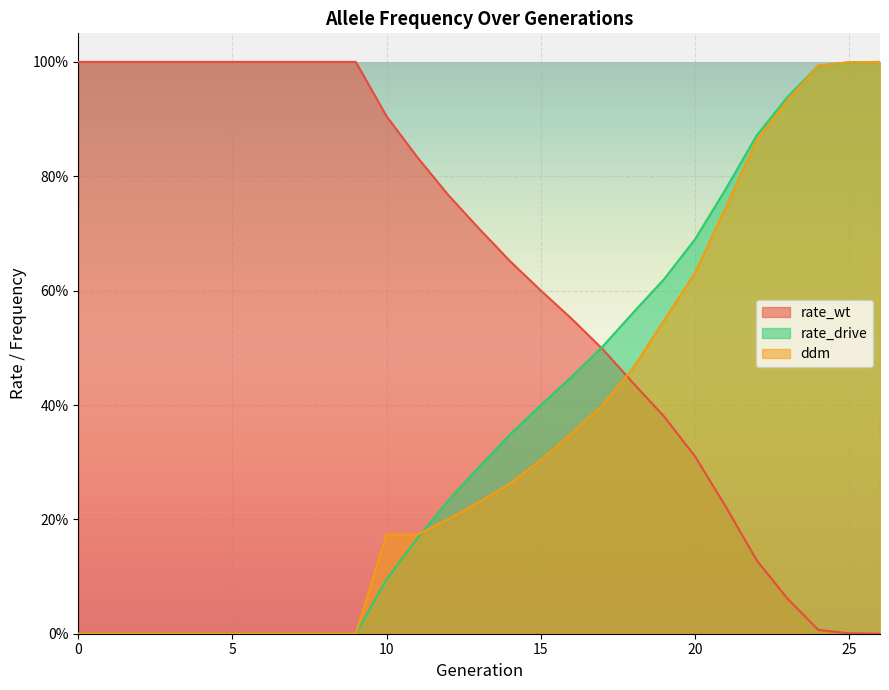

What is the difference between the second highest and second lowest values in the rate_wt series?

1.0